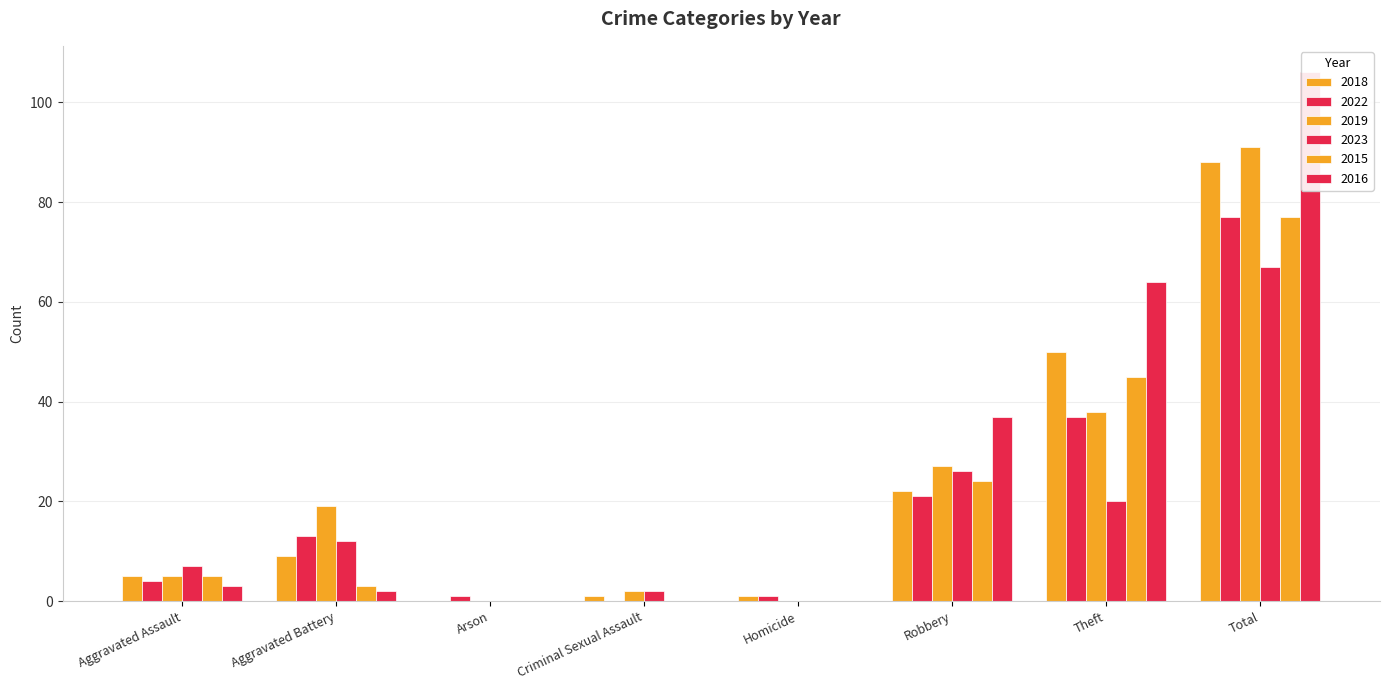

Reading left to right, extract all data points from this chart.

2018: Aggravated Assault=5	Aggravated Battery=9	Arson=0	Criminal Sexual Assault=1	Homicide=1	Robbery=22	Theft=50	Total=88
2022: Aggravated Assault=4	Aggravated Battery=13	Arson=1	Criminal Sexual Assault=0	Homicide=1	Robbery=21	Theft=37	Total=77
2019: Aggravated Assault=5	Aggravated Battery=19	Arson=0	Criminal Sexual Assault=2	Homicide=0	Robbery=27	Theft=38	Total=91
2023: Aggravated Assault=7	Aggravated Battery=12	Arson=0	Criminal Sexual Assault=2	Homicide=0	Robbery=26	Theft=20	Total=67
2015: Aggravated Assault=5	Aggravated Battery=3	Arson=0	Criminal Sexual Assault=0	Homicide=0	Robbery=24	Theft=45	Total=77
2016: Aggravated Assault=3	Aggravated Battery=2	Arson=0	Criminal Sexual Assault=0	Homicide=0	Robbery=37	Theft=64	Total=106